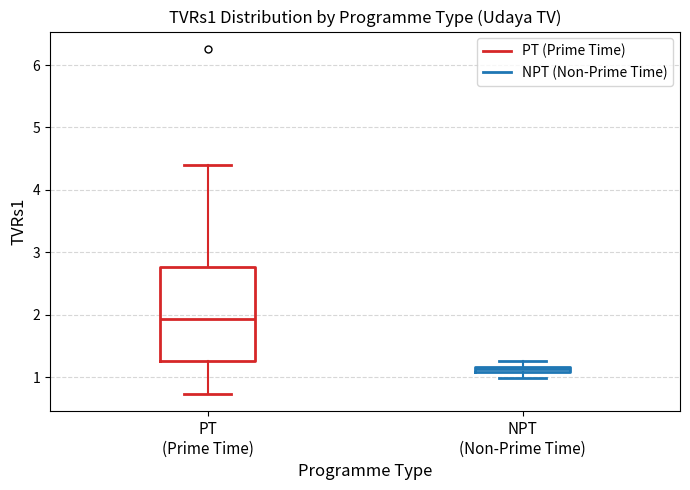

Which box is the tallest, from its lower edge to its upper edge?

PT (Prime Time)